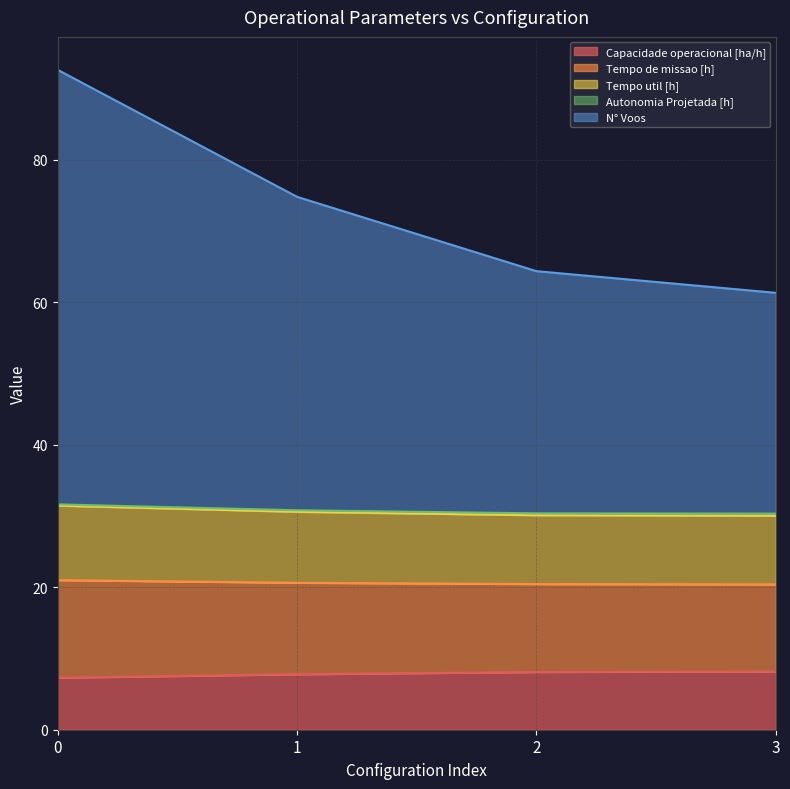

True or false: Capacidade operacional [ha/h] and Tempo util [h] cross at least once.

False